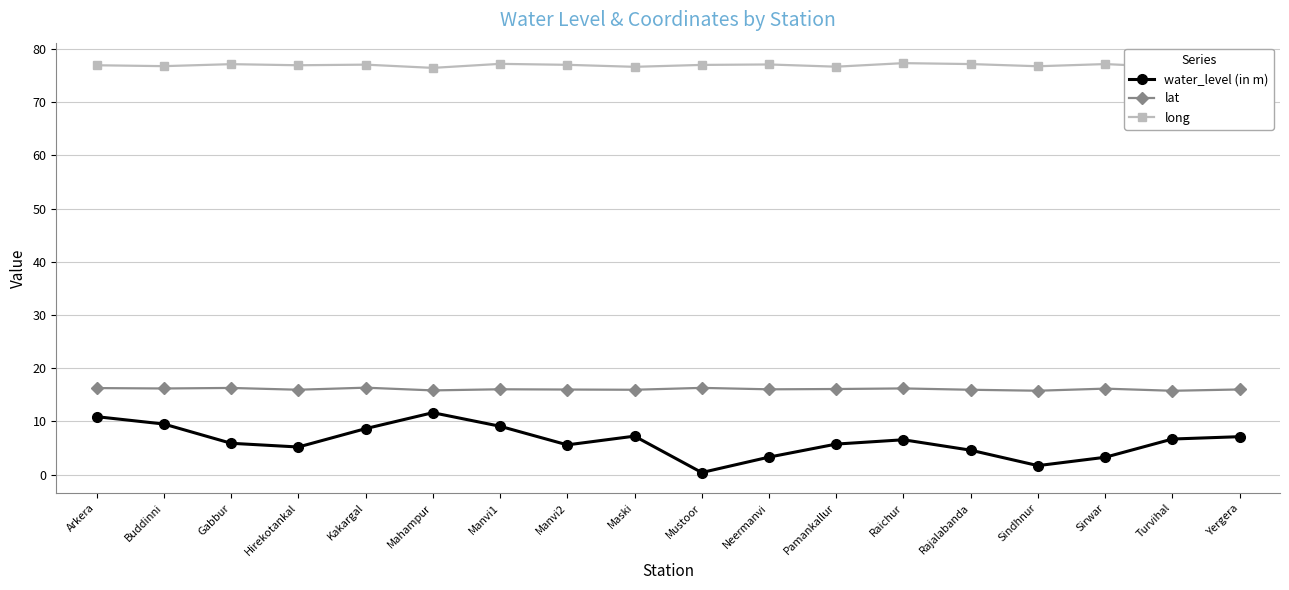

Does the chart display data point markers on the line(s)?

Yes